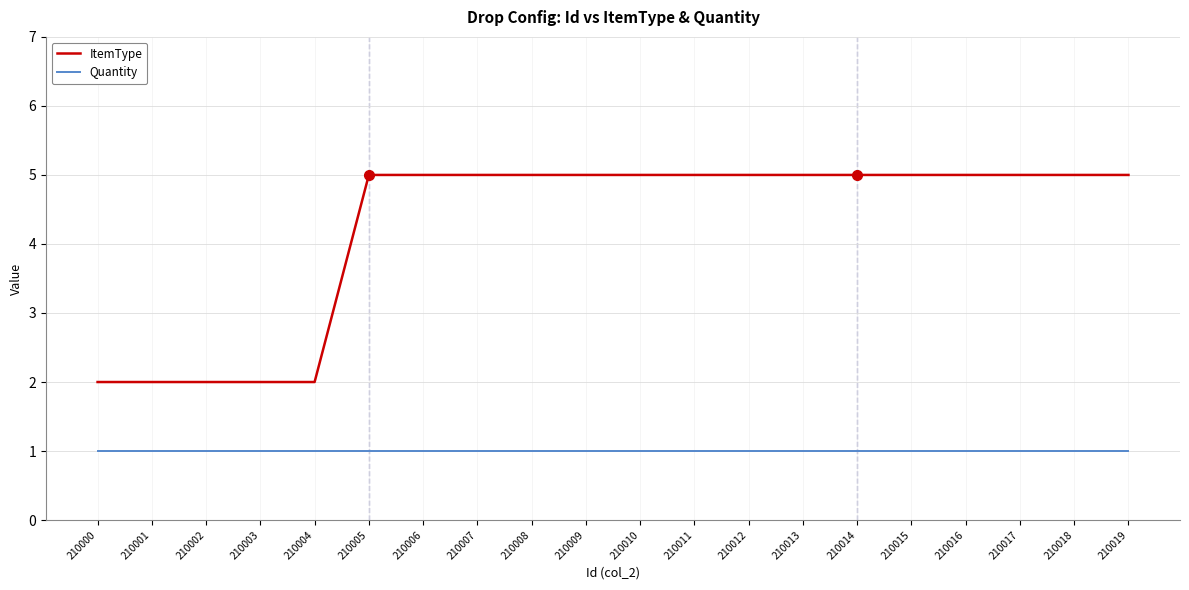

What is the spread (max minus min) of values at 210016?

4